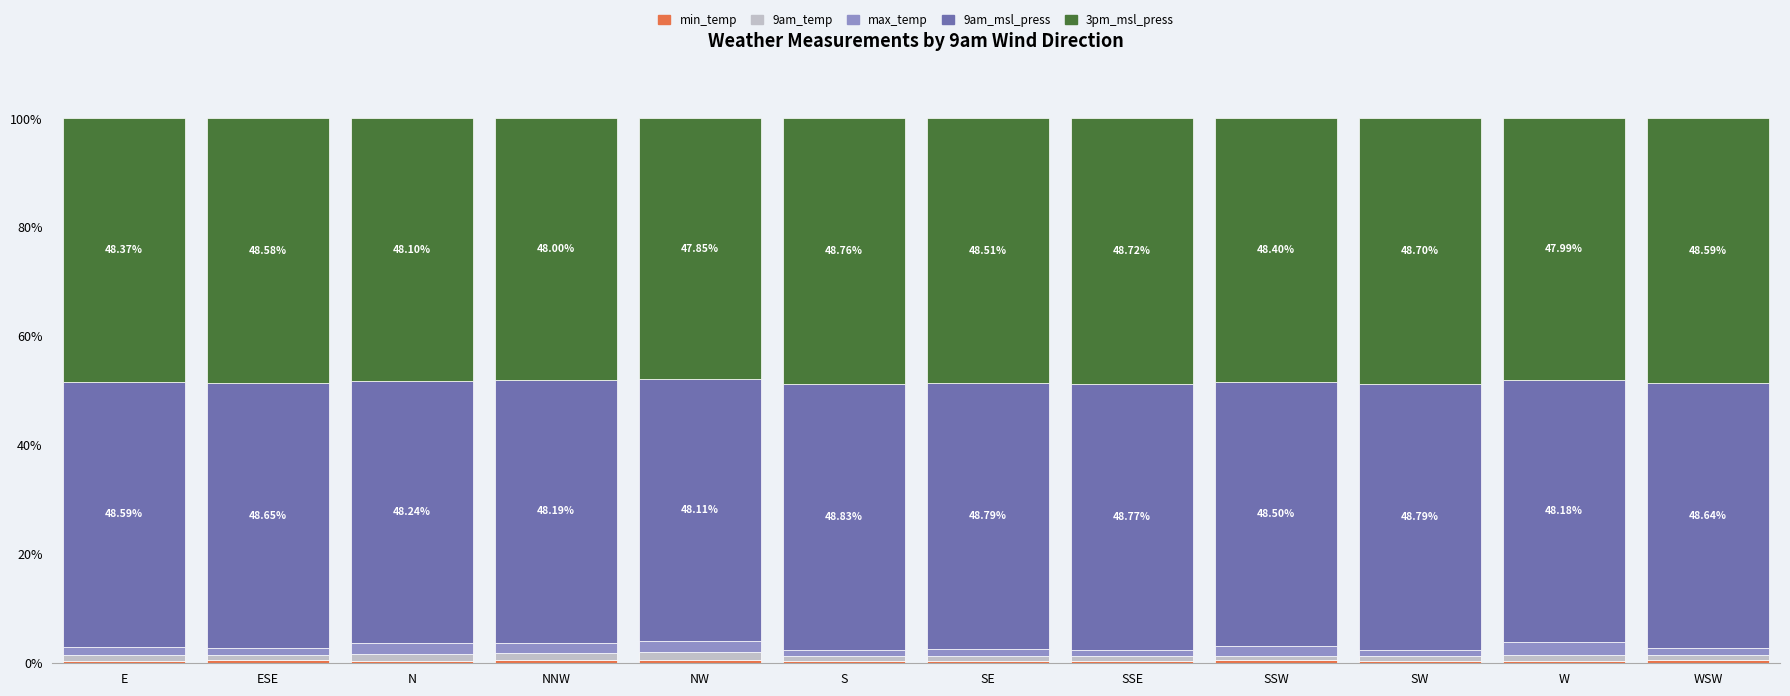

How many bars are there in total?

12